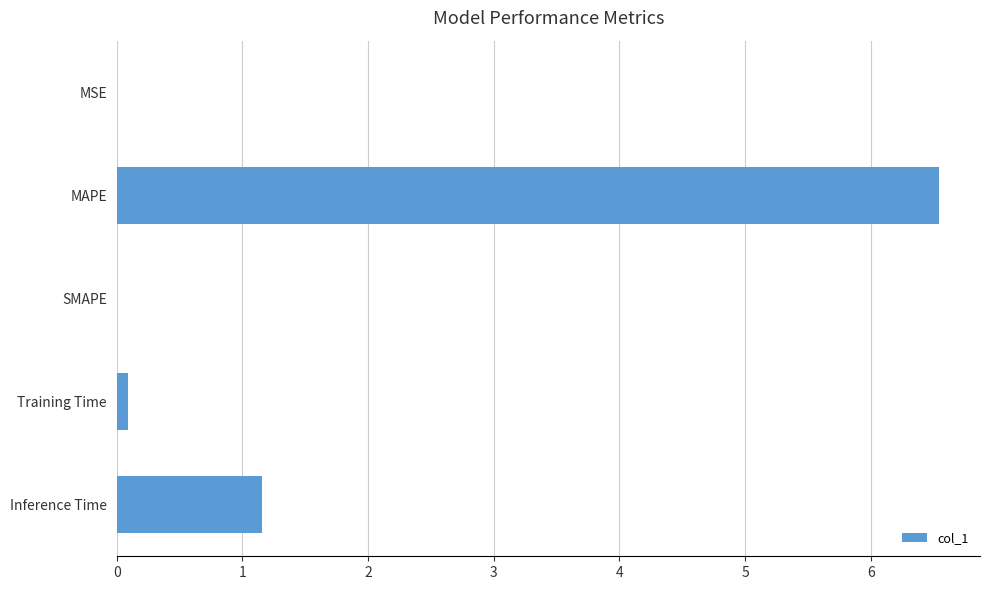

What is the greatest value displayed?

6.5